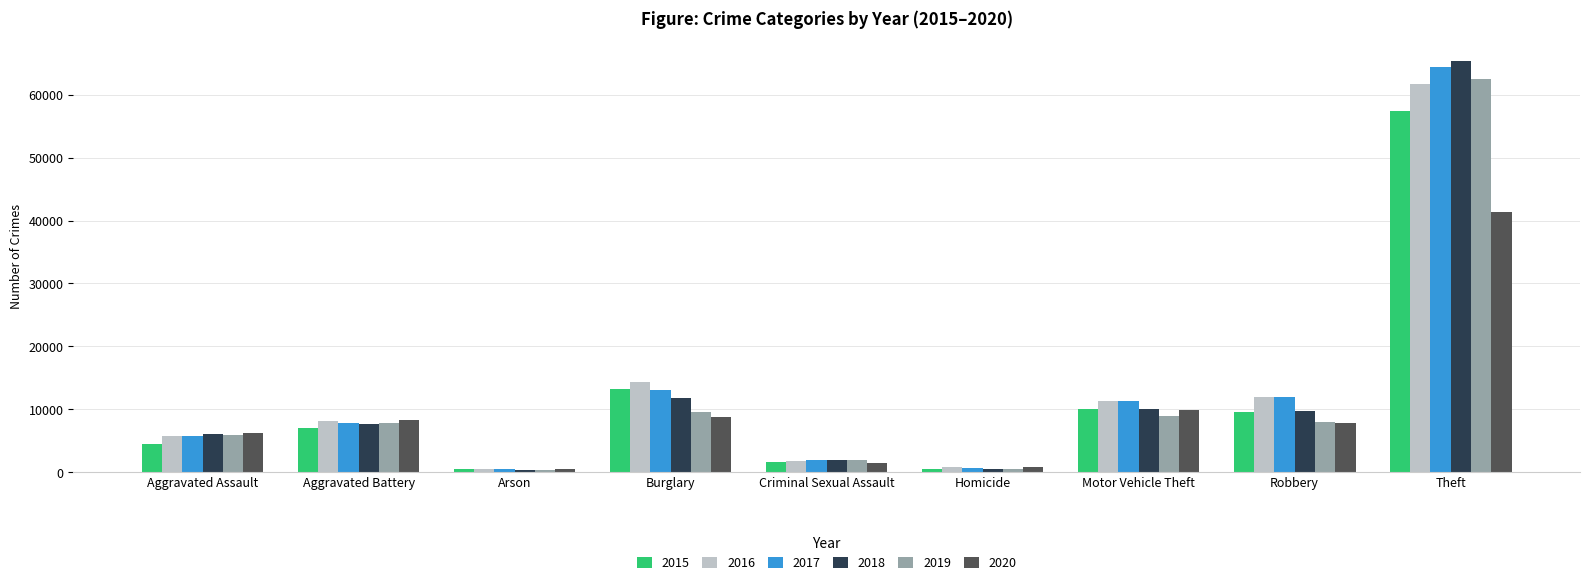

Which series has the widest spread of values?

2018